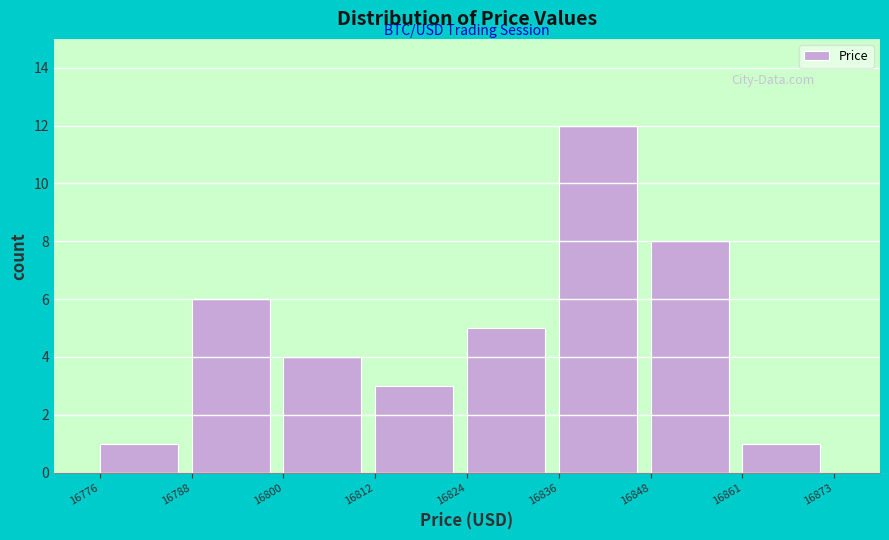

Which range on the x-axis has the tallest bar?

16836 to 16848